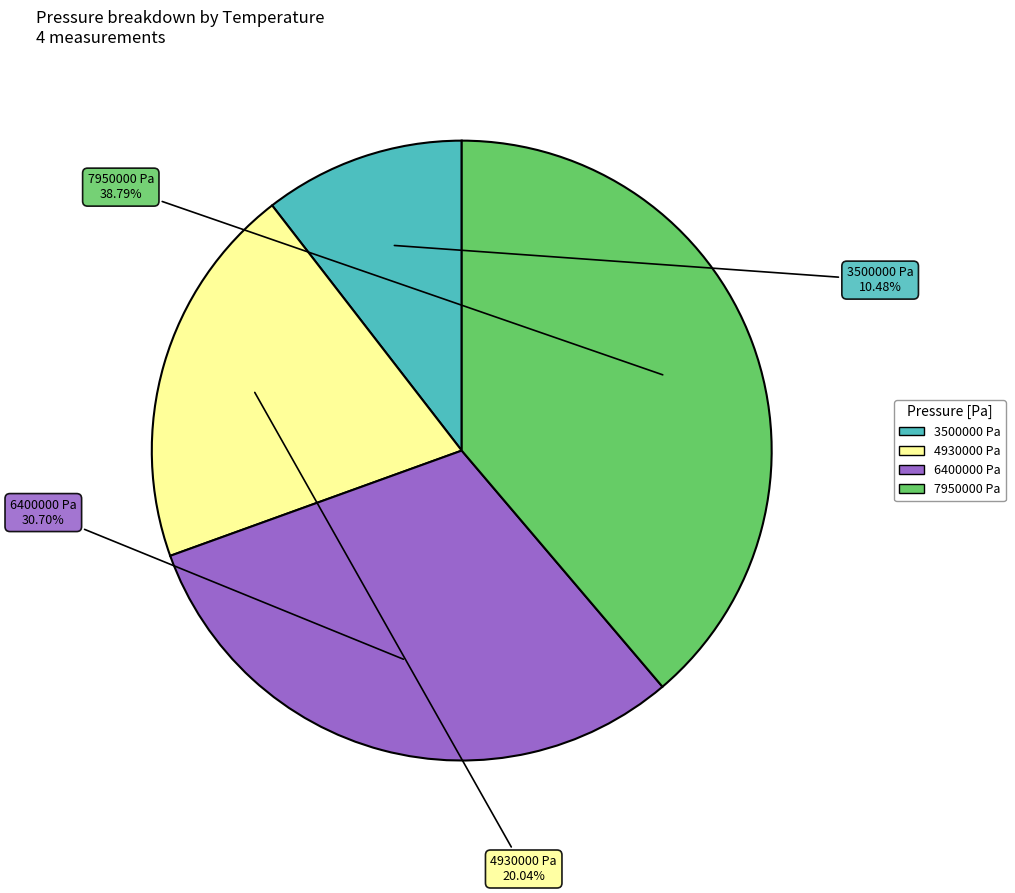

Which has a higher value, 4930000 Pa or 7950000 Pa?

7950000 Pa